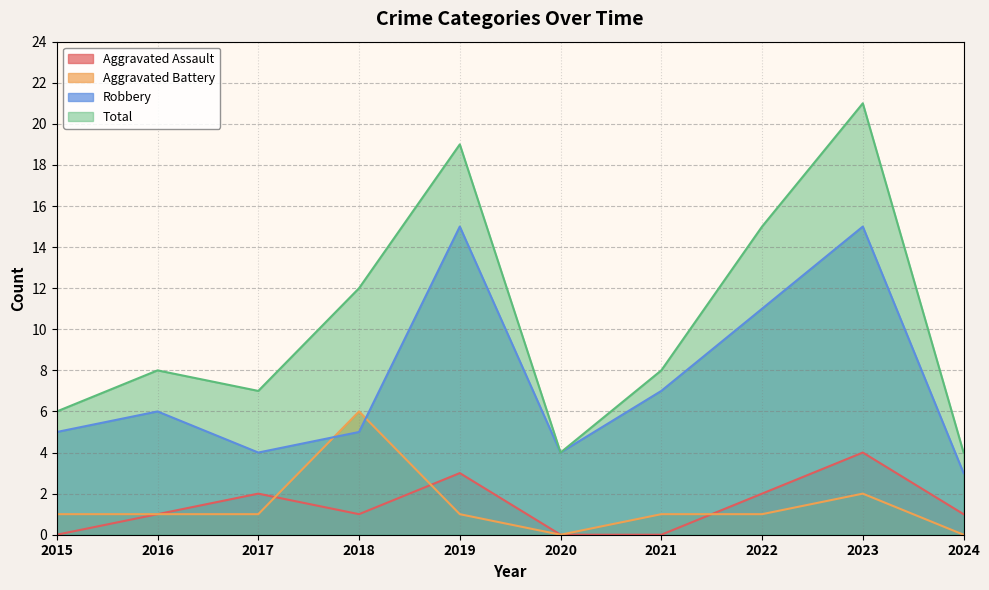

What is the difference between the second highest and second lowest values in the Aggravated Assault series?

3